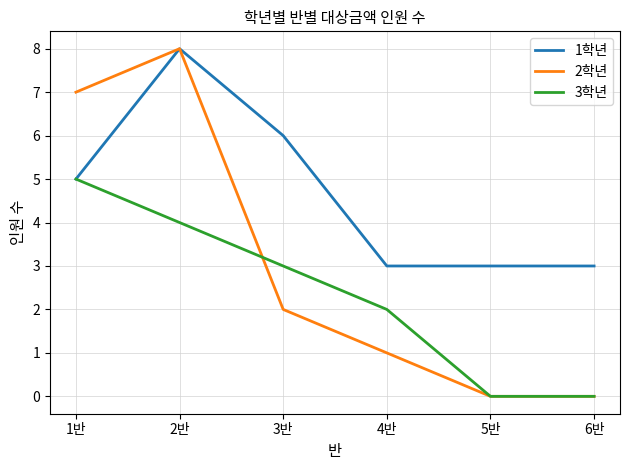

Reading left to right, extract all data points from this chart.

1학년: 5	8	6	3	3	3
2학년: 7	8	2	1	0	0
3학년: 5	4	3	2	0	0